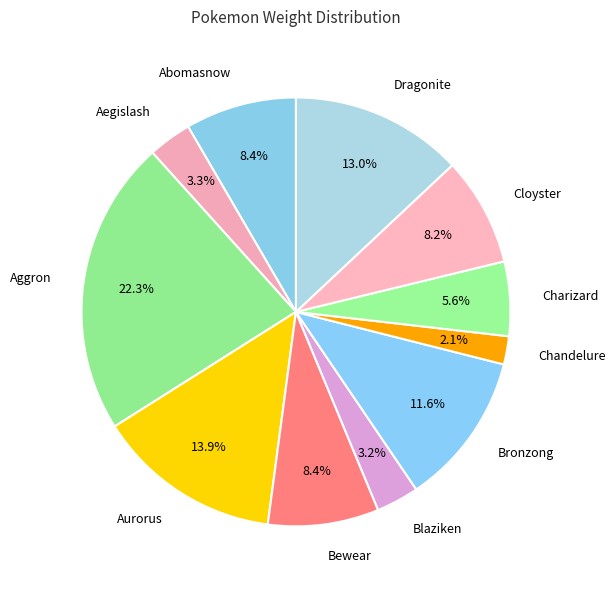

Count the number of slices in the pie.

11